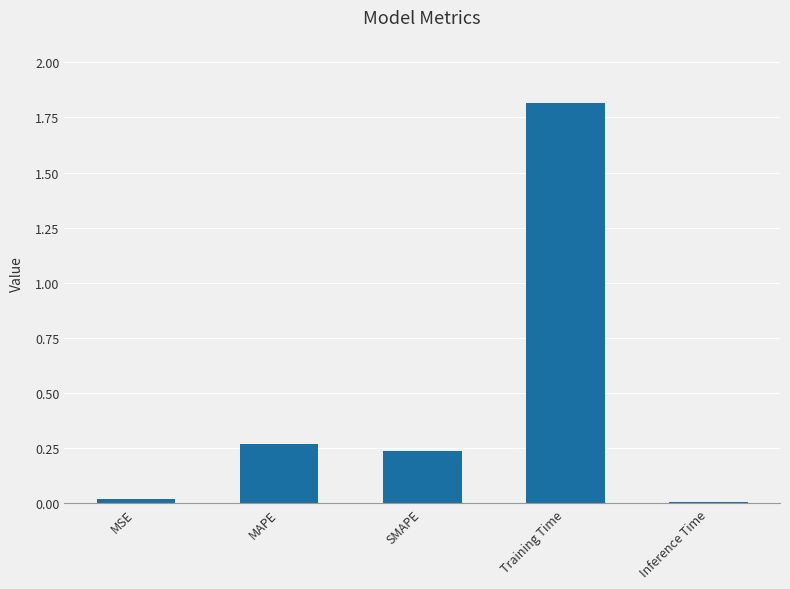

What is the label of the 4th bar from the right?

MAPE